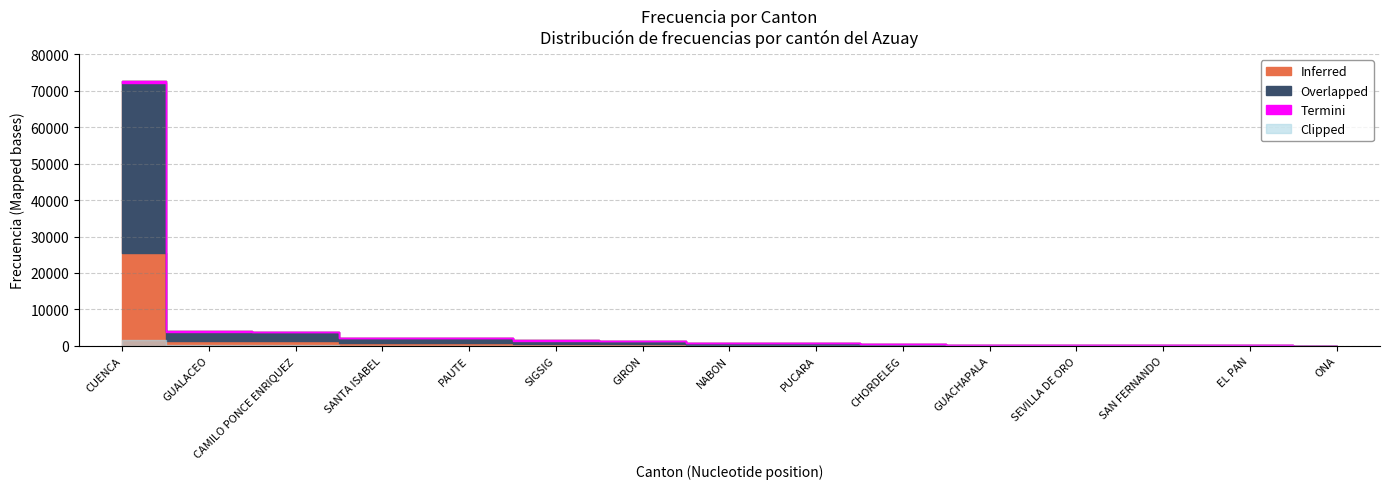

Rank the categories by value from highest to lowest.

CUENCA, GUALACEO, CAMILO PONCE ENRIQUEZ, SANTA ISABEL, PAUTE, SIGSIG, GIRON, NABON, PUCARA, CHORDELEG, GUACHAPALA, SEVILLA DE ORO, SAN FERNANDO, EL PAN, ONA